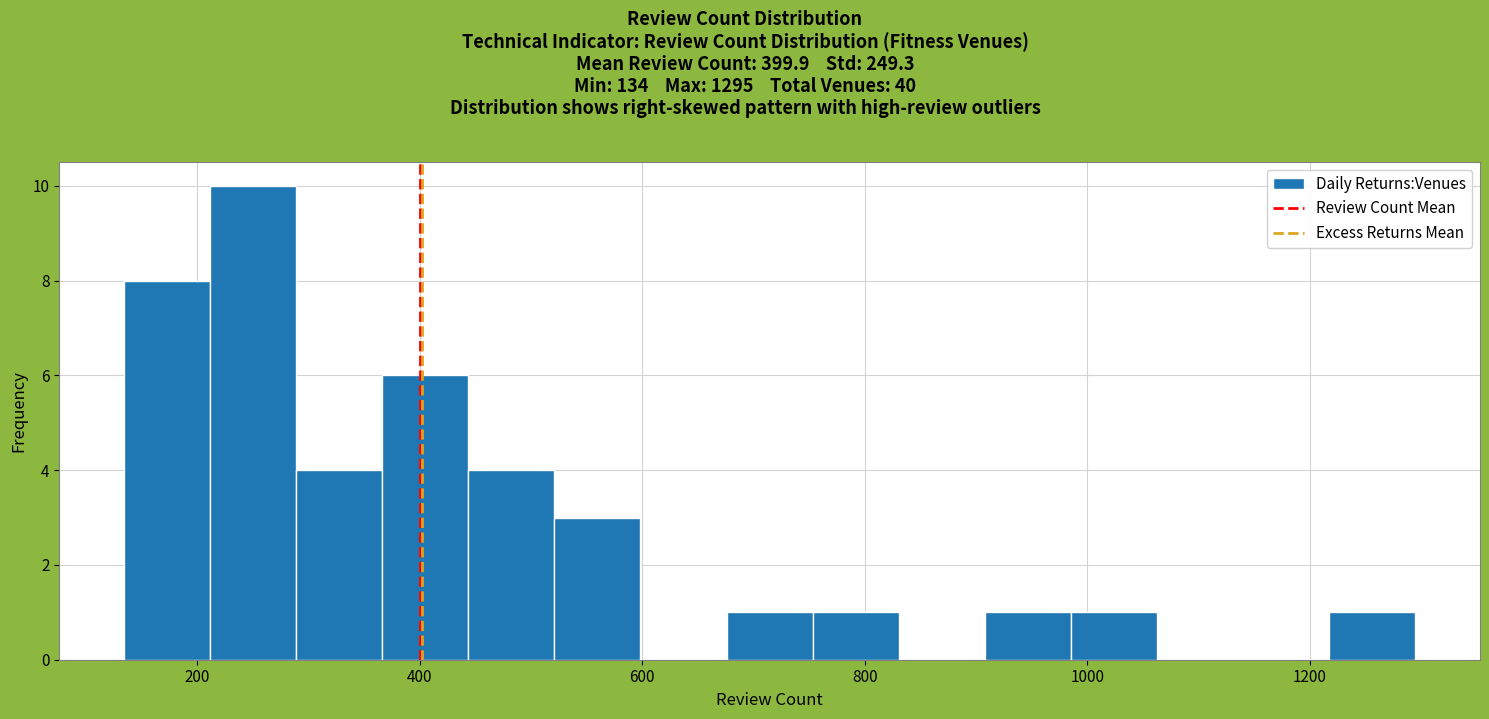

Read against the x-axis, roughly where is the centre of the tallest bar?

260